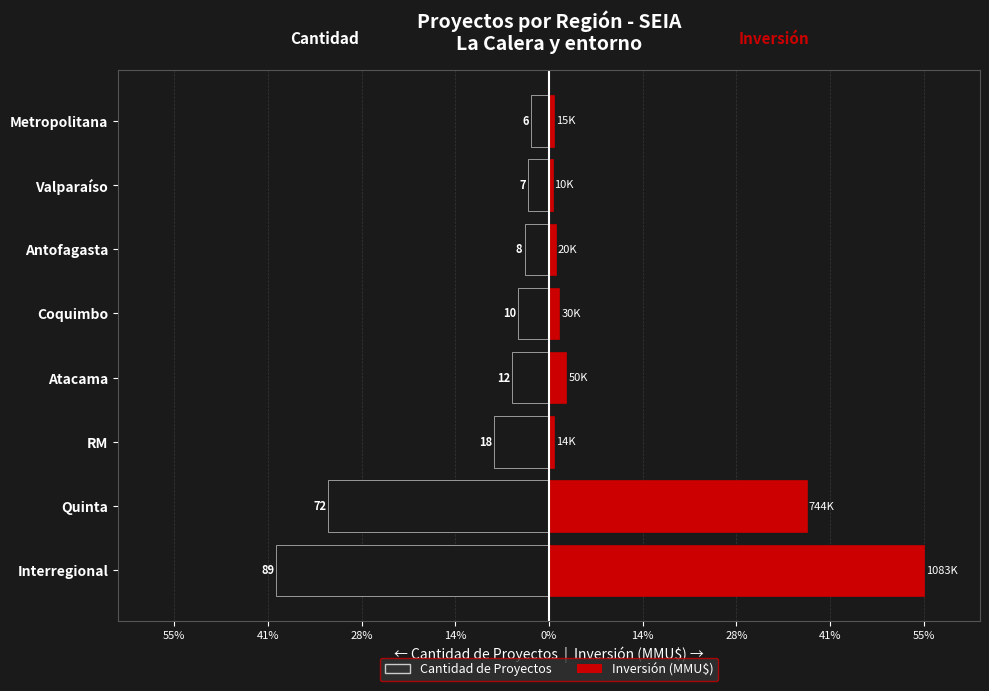

Reading left to right, extract all data points from this chart.

Cantidad de Proyectos: -40.1	-32.4	-8.1	-5.4	-4.5	-3.6	-3.2	-2.7
Inversión (MMU$): 55.1	37.8	0.7	2.5	1.5	1.0	0.5	0.8